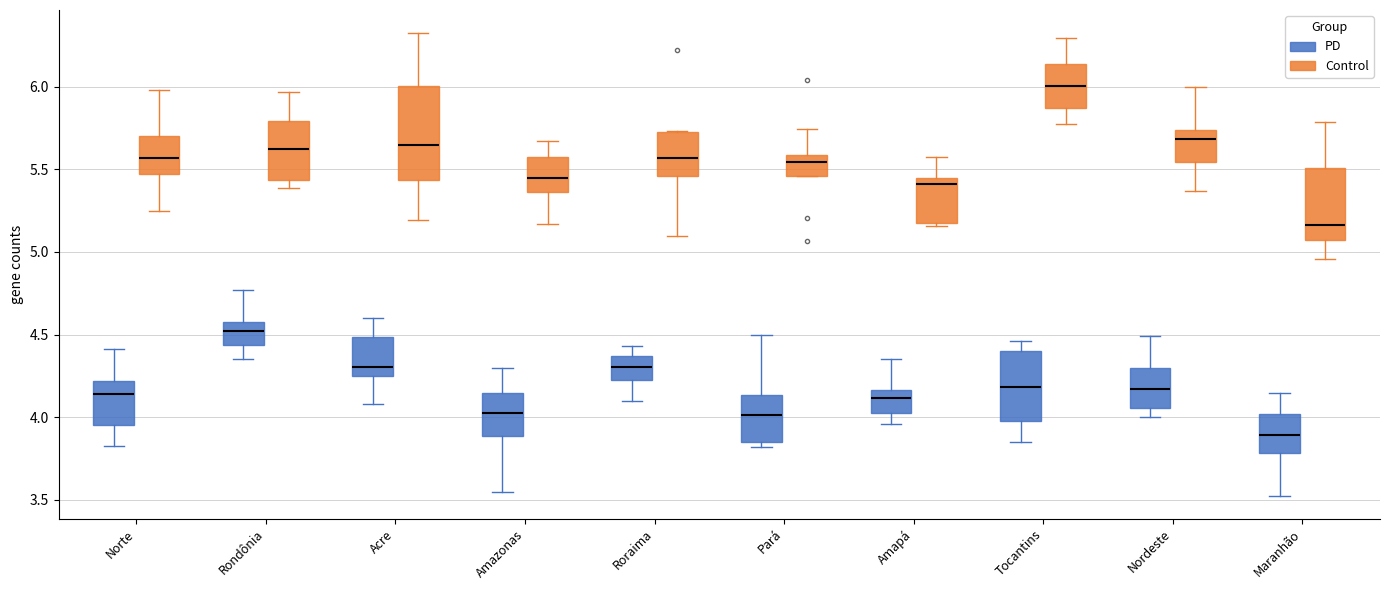

Comparing the boxes themselves (not the whiskers), which one is the tallest?

Acre (Control)